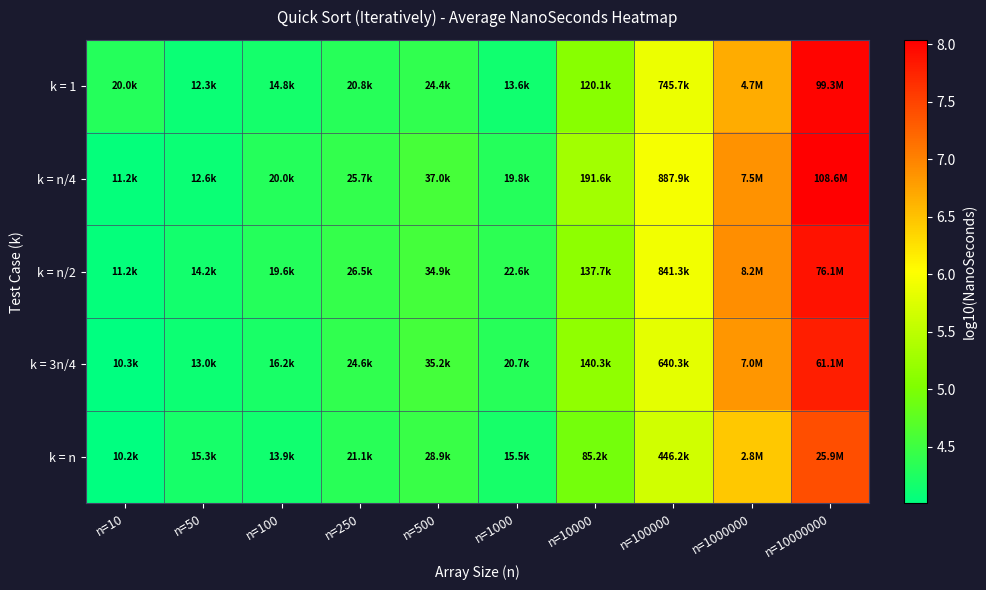

Rank the series by their maximum value, from highest to lowest.

k = n/4, k = 1, k = n/2, k = 3n/4, k = n